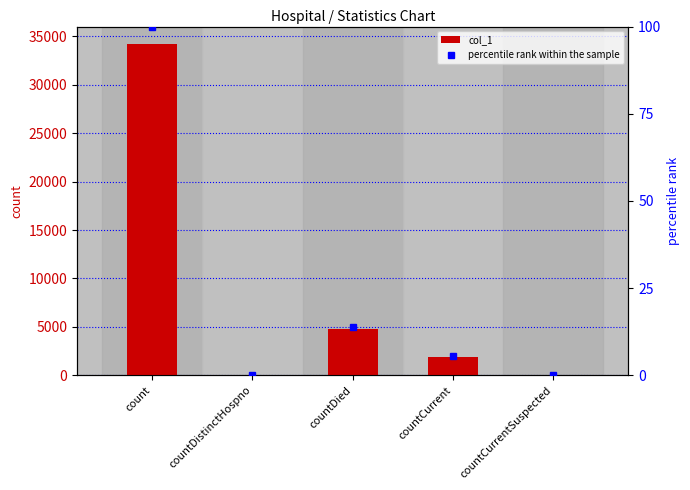

What is the difference between the maximum and minimum values in the col_1 series?

34219.0